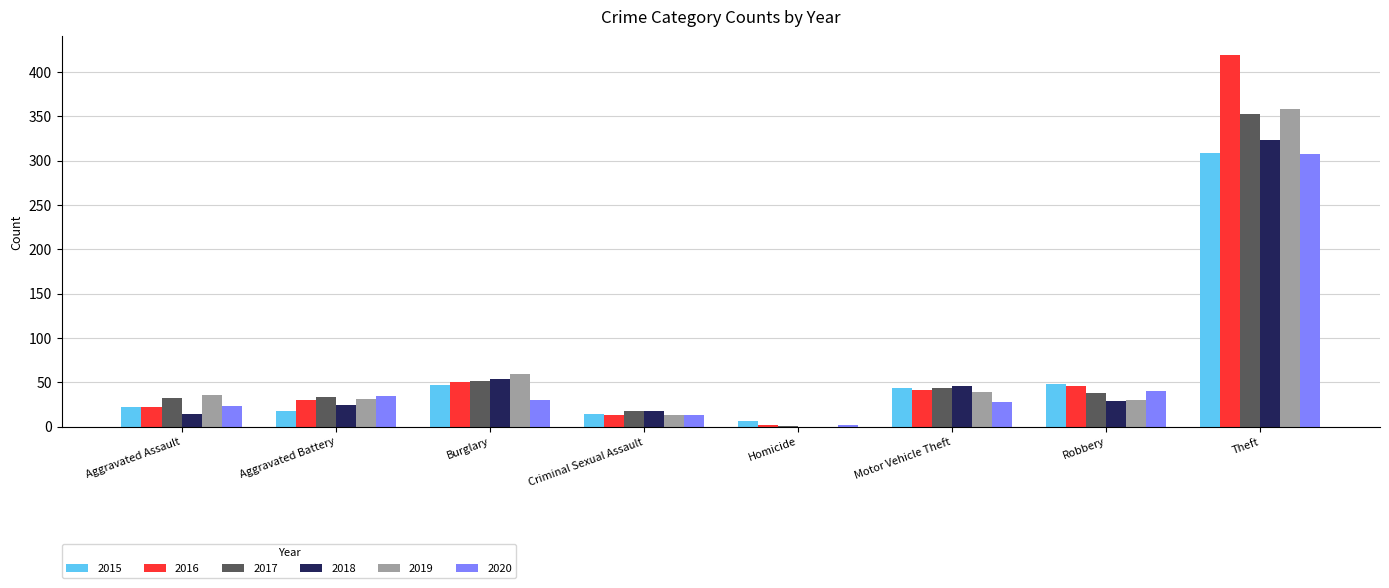

Are the bars horizontal?

No